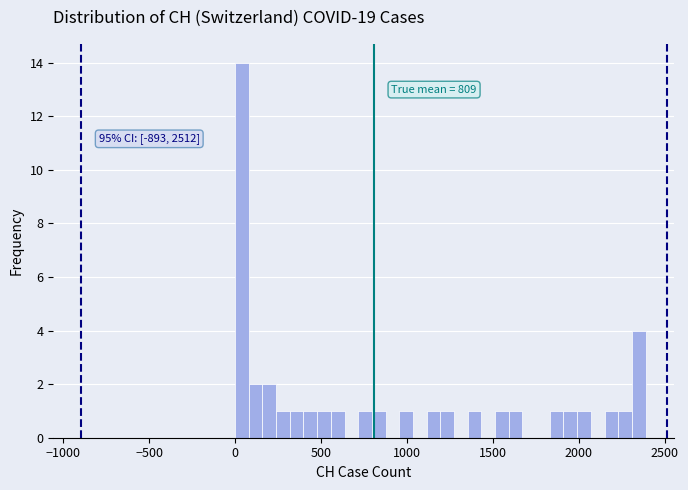

Read against the x-axis, roughly where is the centre of the tallest bar?

50